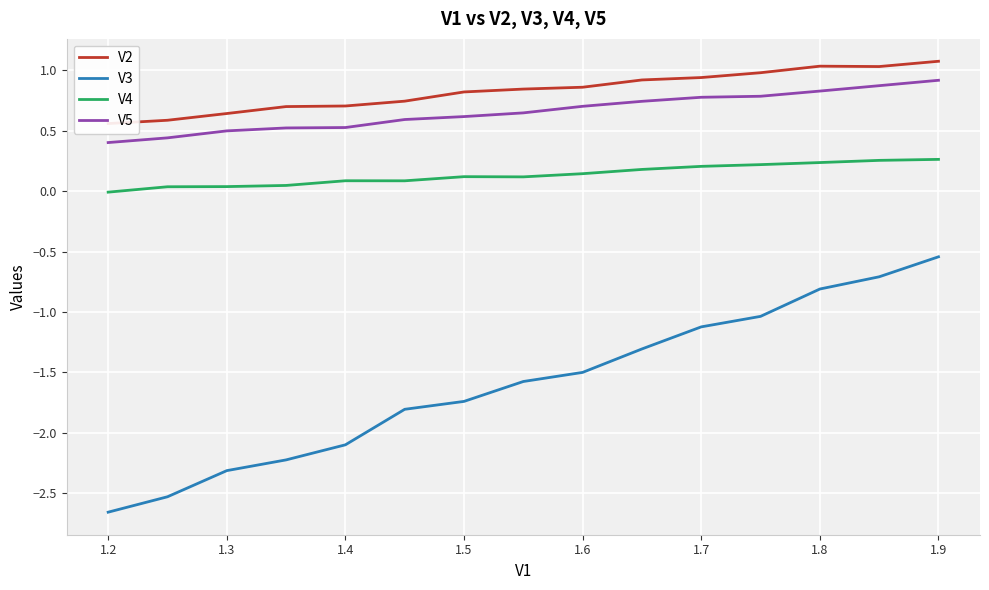

What is the highest value of the V5 series?

0.9